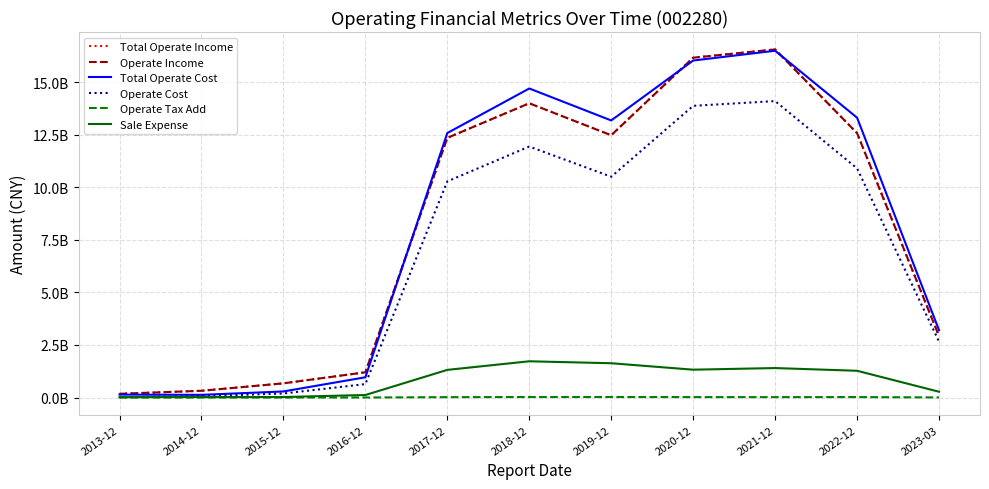

What is the lowest value of the Operate Cost series?

10117945.2